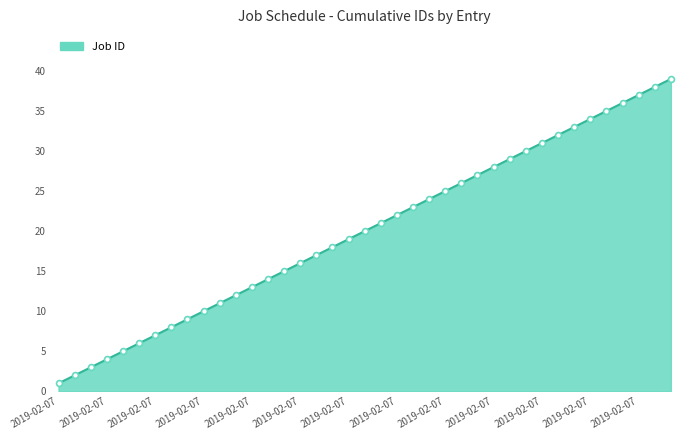

What is the difference between the maximum and minimum values?

38